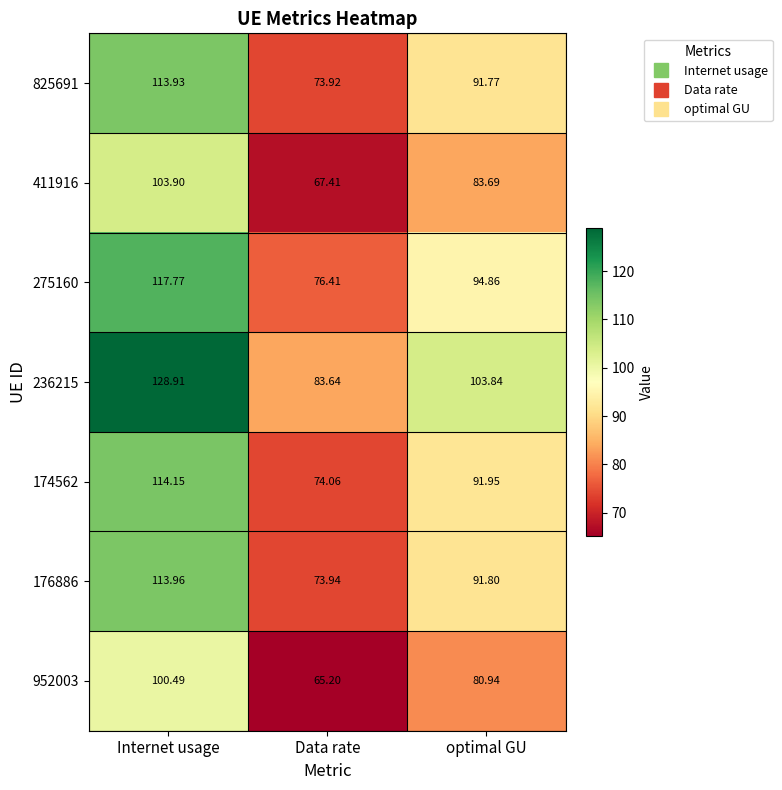

Where does the 952003 series first go above 80?

Internet usage